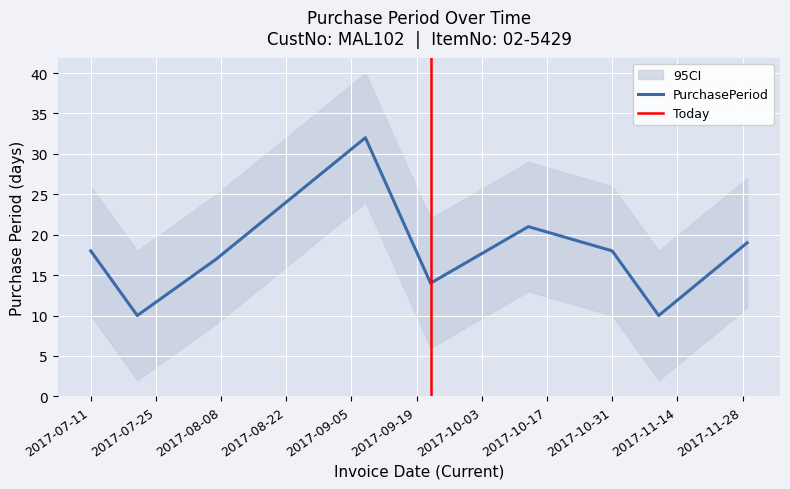

How many interior local peaks (higher than both neighbors) does the data have?

2